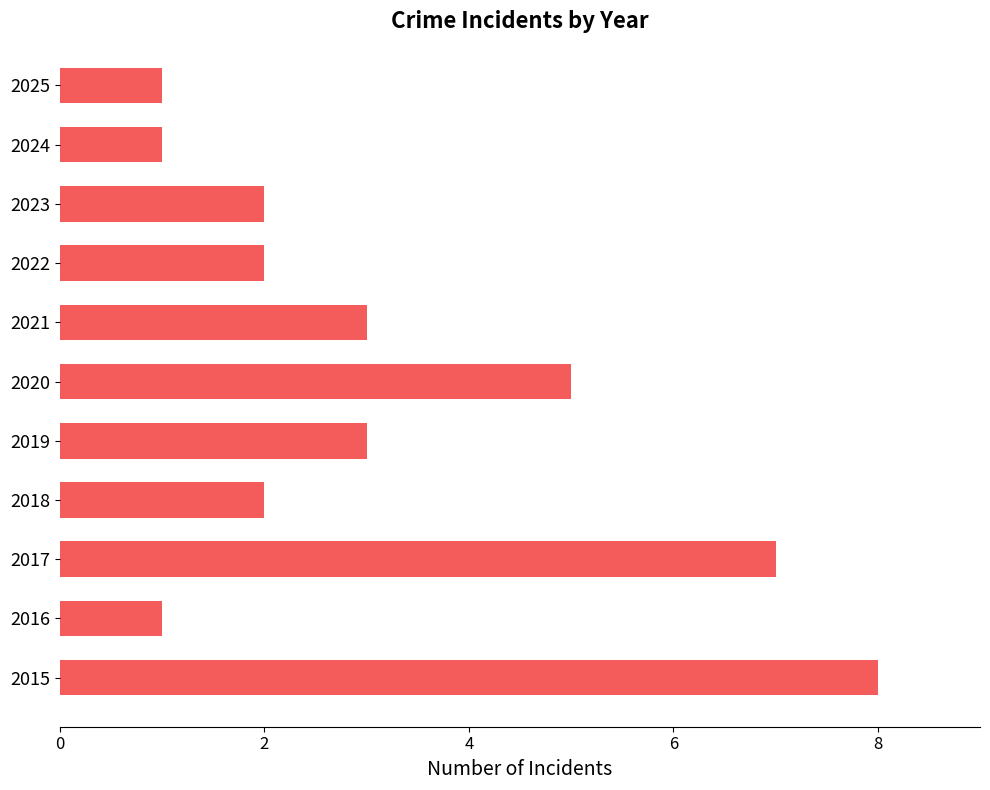

Reading top to bottom, extract all data points from this chart.

1	1	2	2	3	5	3	2	7	1	8